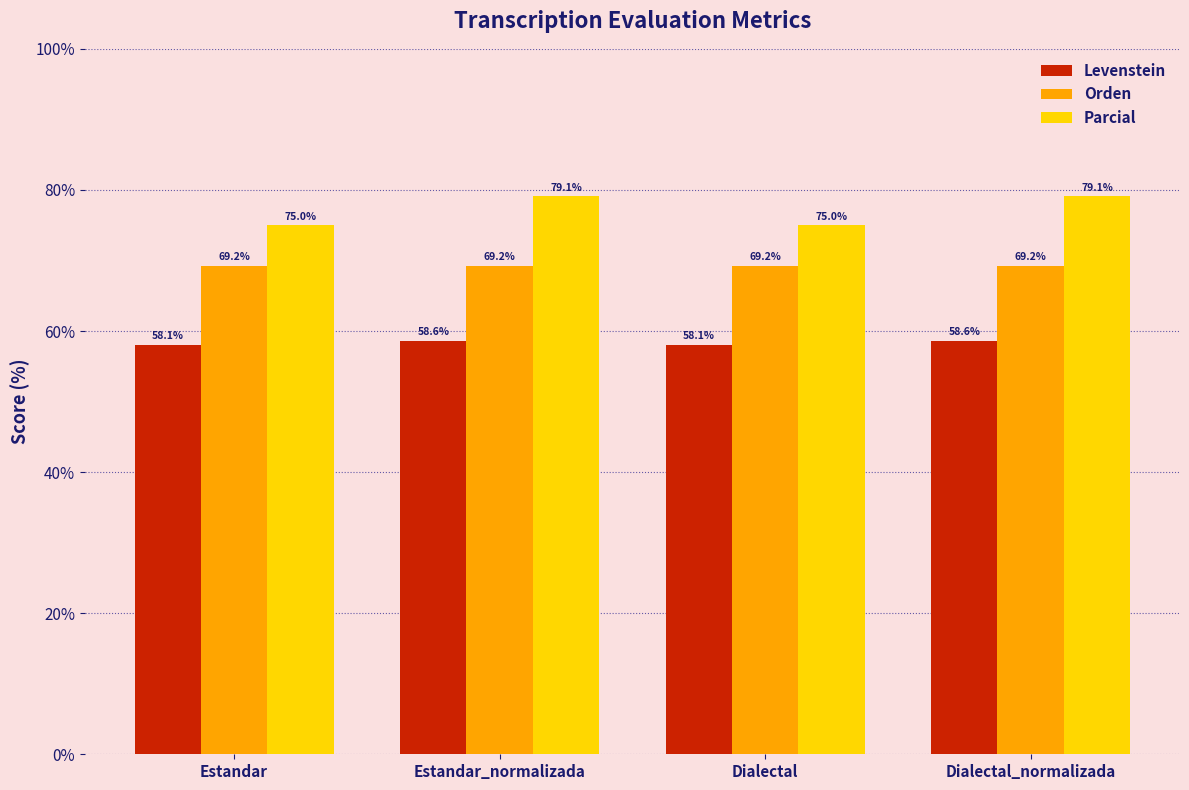

List the series in order of their overall mean, highest first.

Parcial, Orden, Levenstein